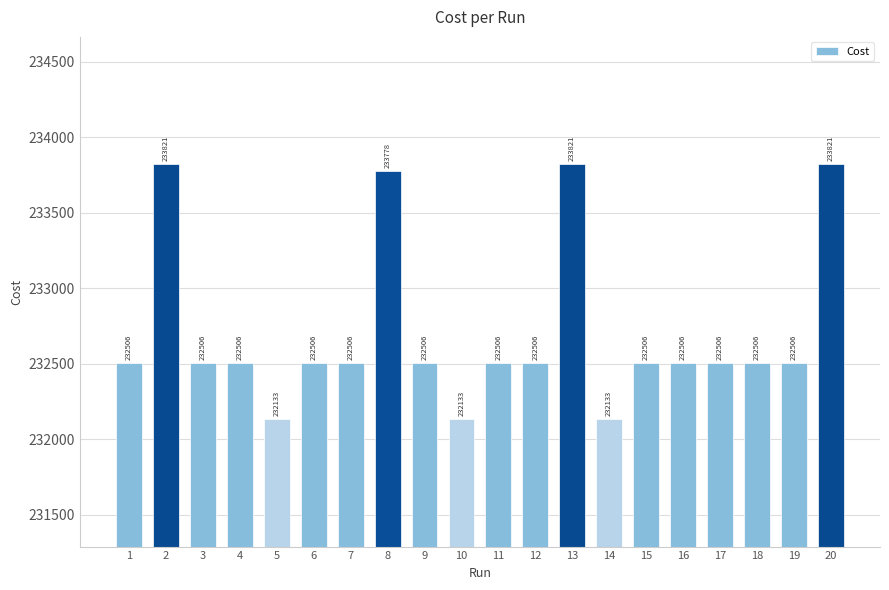

Reading right to left, transcribe all the data shown in this chart.

20=233821.0	19=232506.0	18=232506.0	17=232506.0	16=232506.0	15=232506.0	14=232133.0	13=233821.0	12=232506.0	11=232506.0	10=232133.0	9=232506.0	8=233778.0	7=232506.0	6=232506.0	5=232133.0	4=232506.0	3=232506.0	2=233821.0	1=232506.0